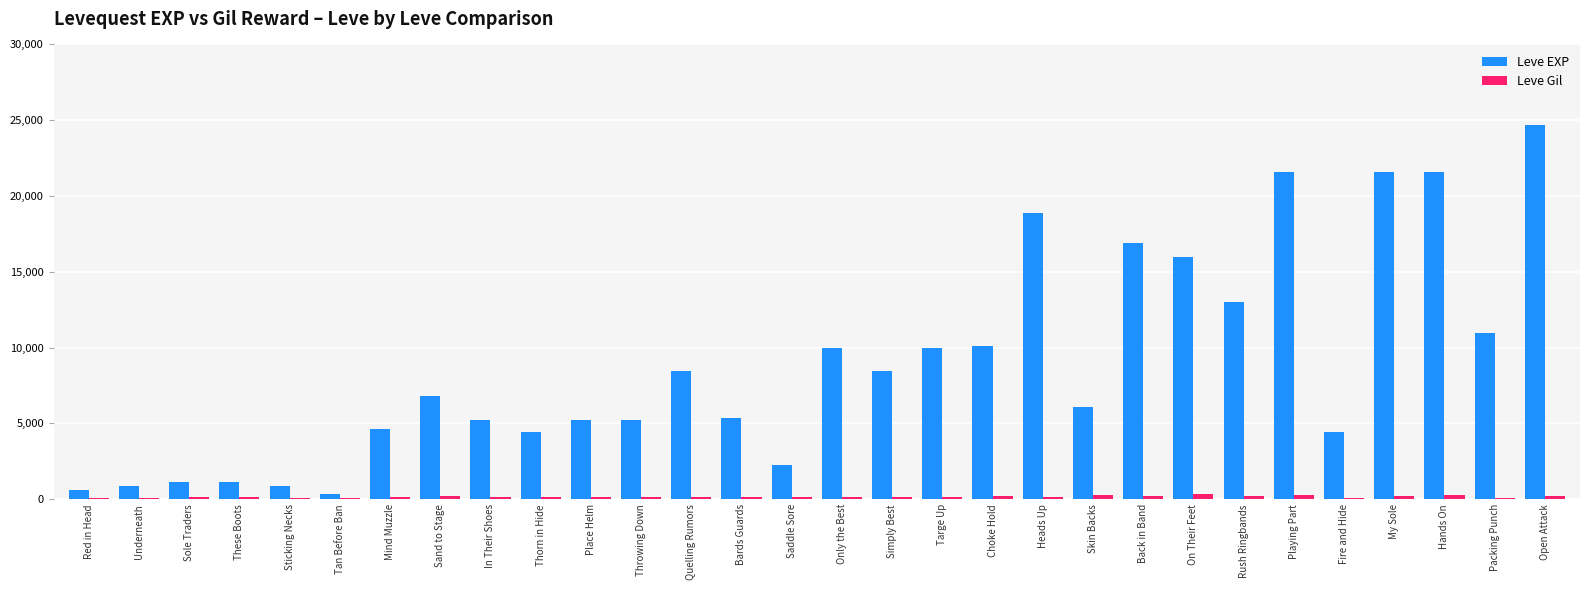

The value of Leve EXP at In Their Shoes is 5220. True or false?

True